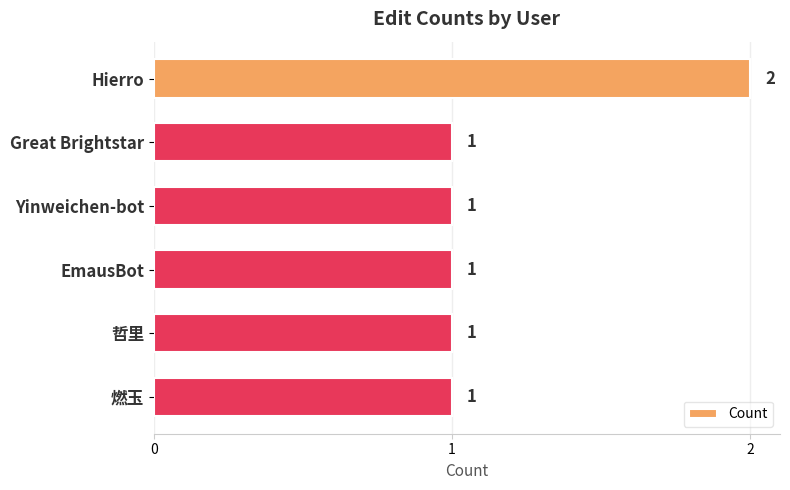

What is the label of the 4th bar from the bottom?

Yinweichen-bot